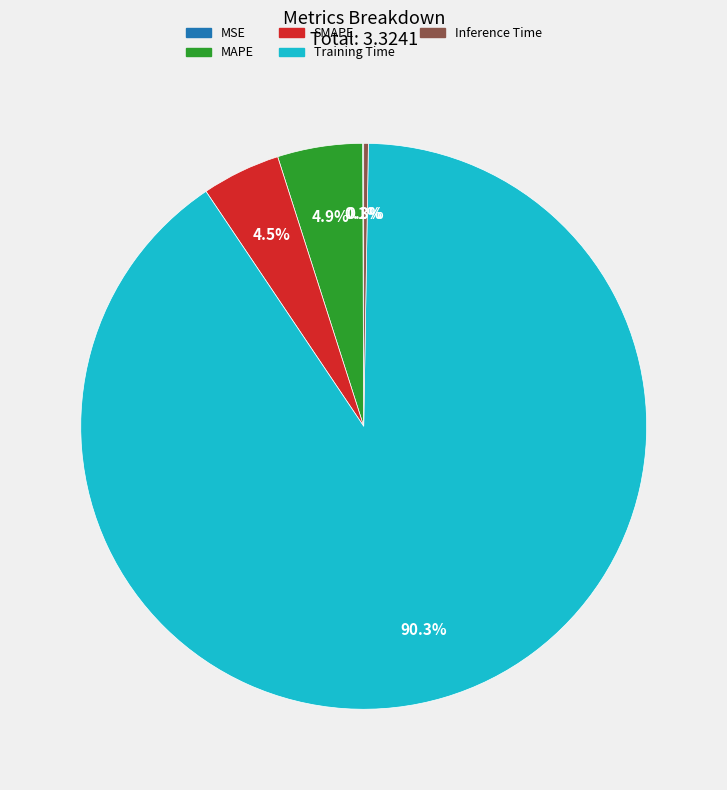

Which category accounts for the majority?

Training Time